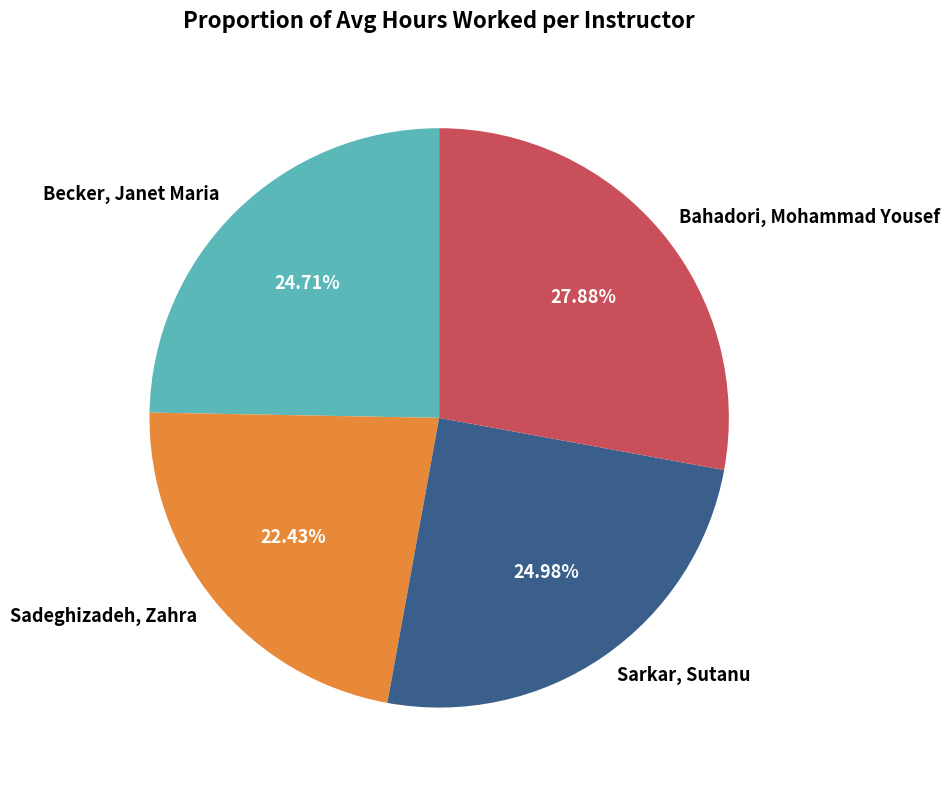

To the nearest percent, what is the difference between the largest and smallest slice percentages?

5%